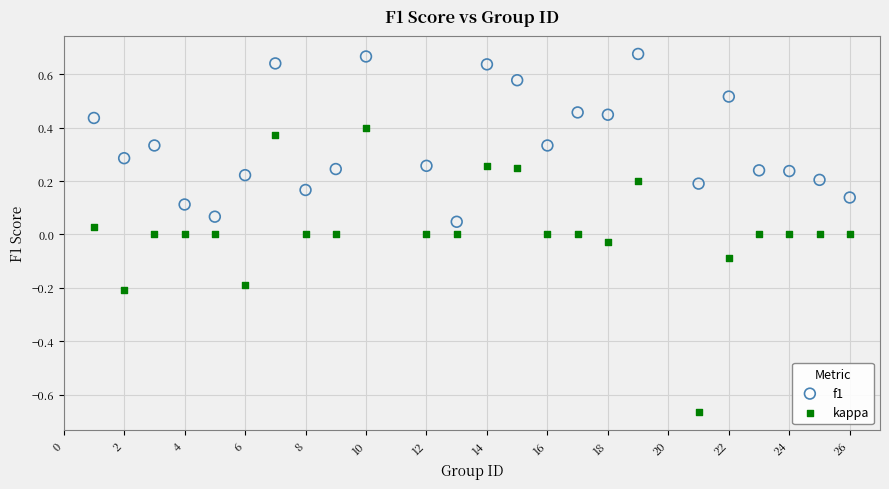

Across all data points, what is the range of Y values (max minus min)?

1.3